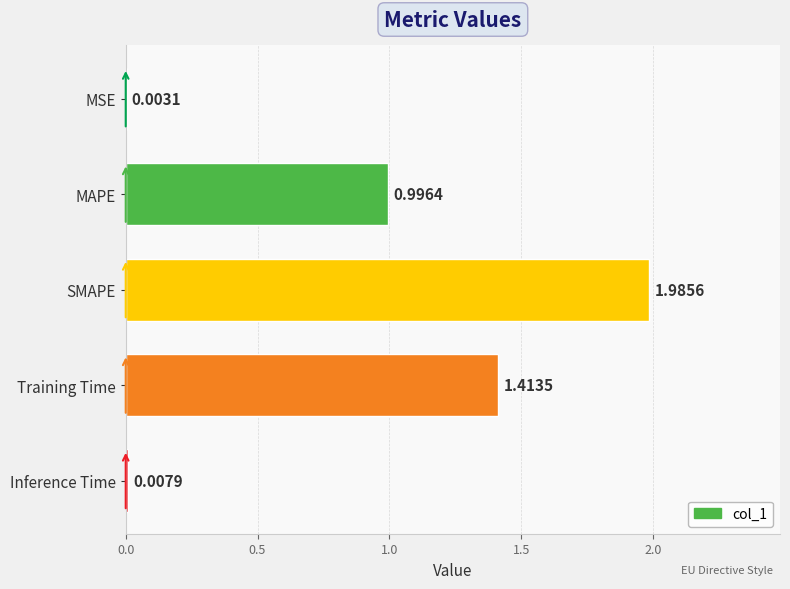

Which category has the highest value across all series?

SMAPE